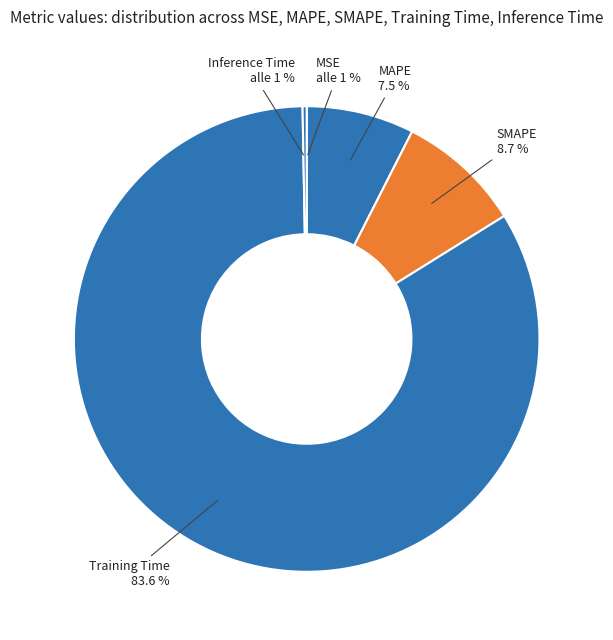

What portion of the pie excludes MSE?

100.0%